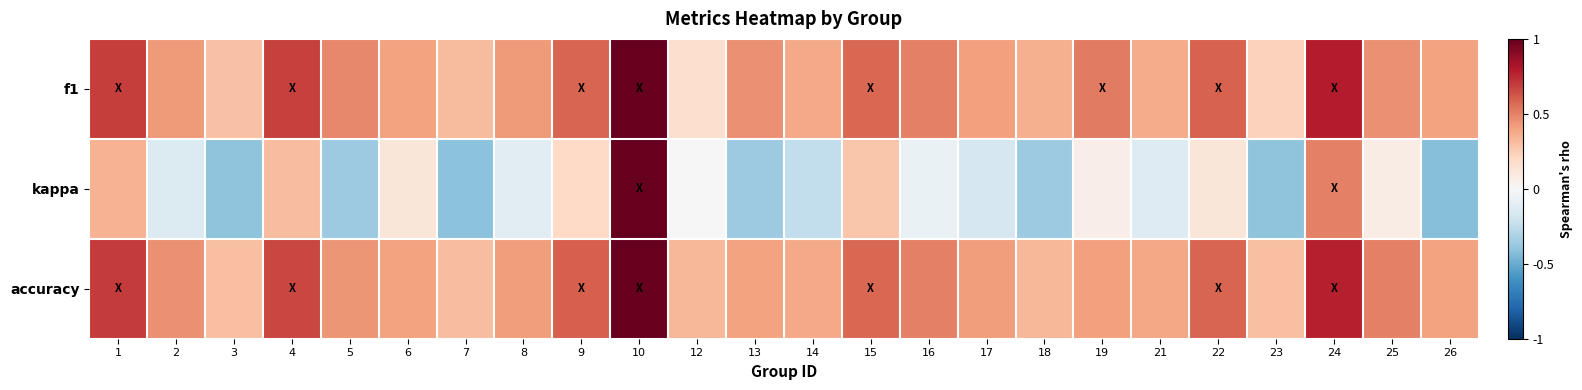

What is the greatest value displayed?

1.0